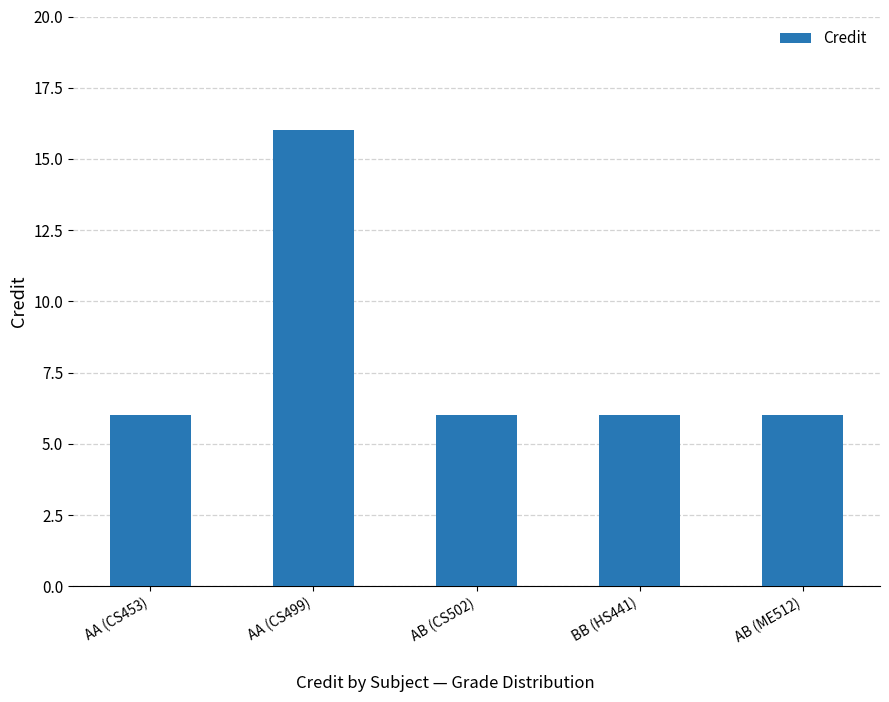

What is the label of the 5th bar from the left?

AB (ME512)